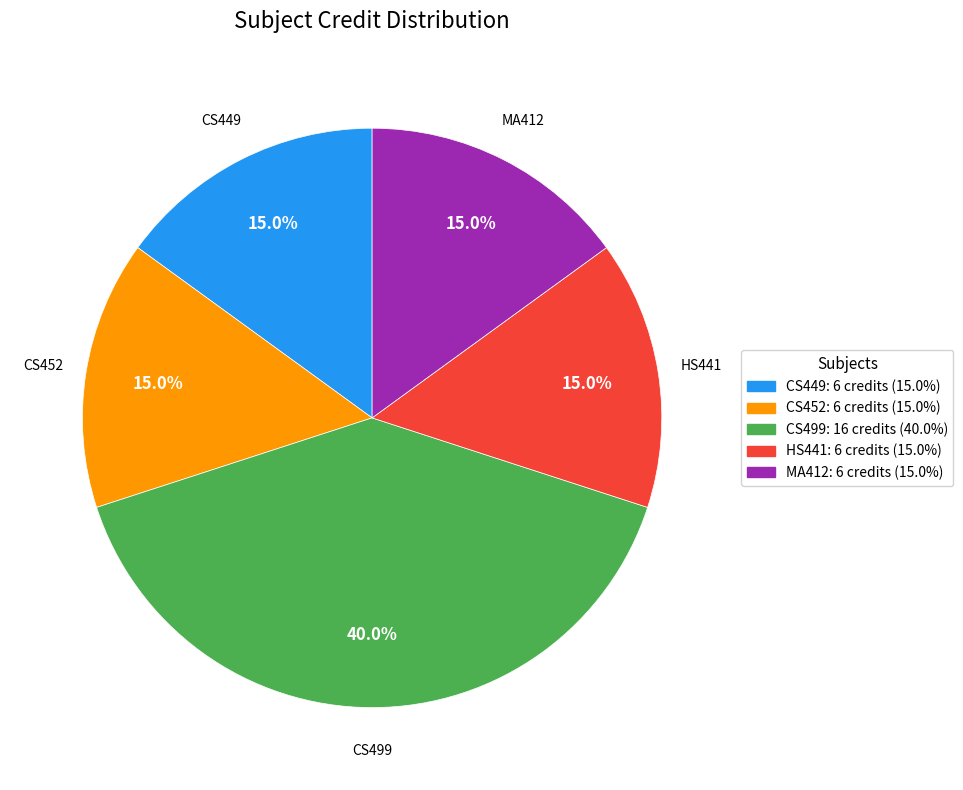

Which category has the biggest portion of the pie?

CS499